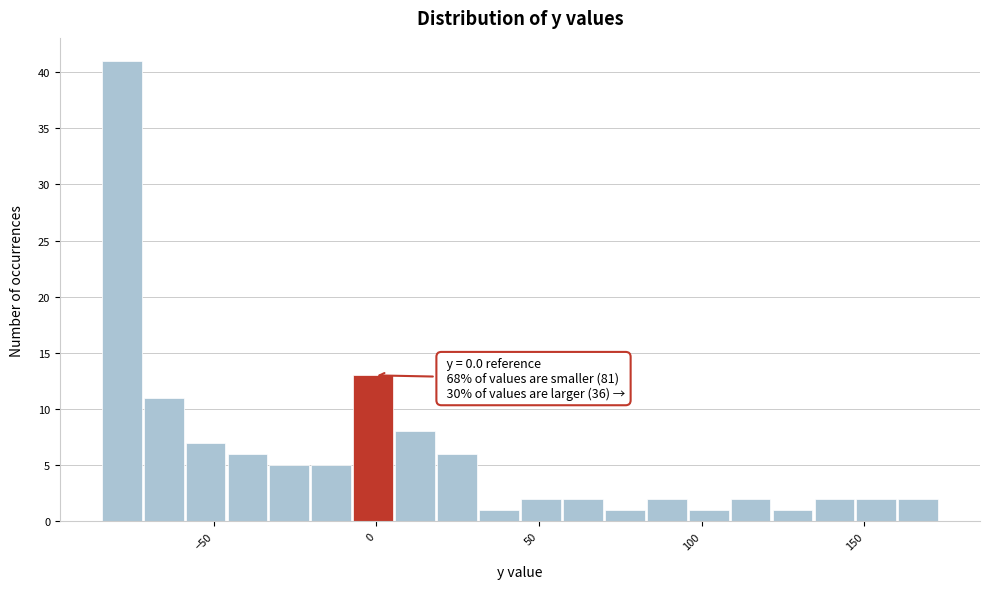

Around what value on the x-axis is the tallest bar? Give the approximate position of its centre, as read against the axis.

-80